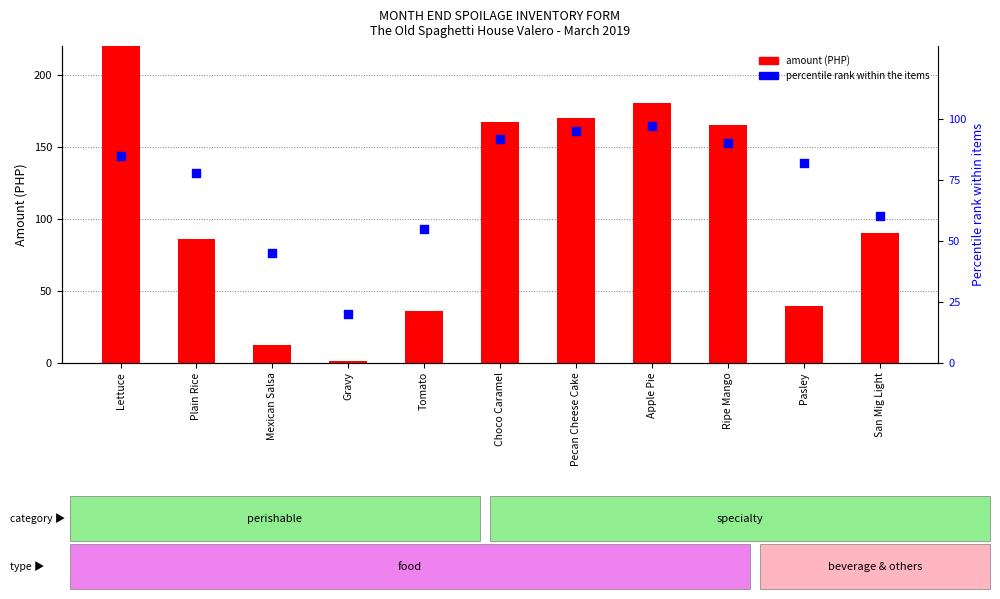

What are all the series names shown in the legend?

amount, percentile rank within the items